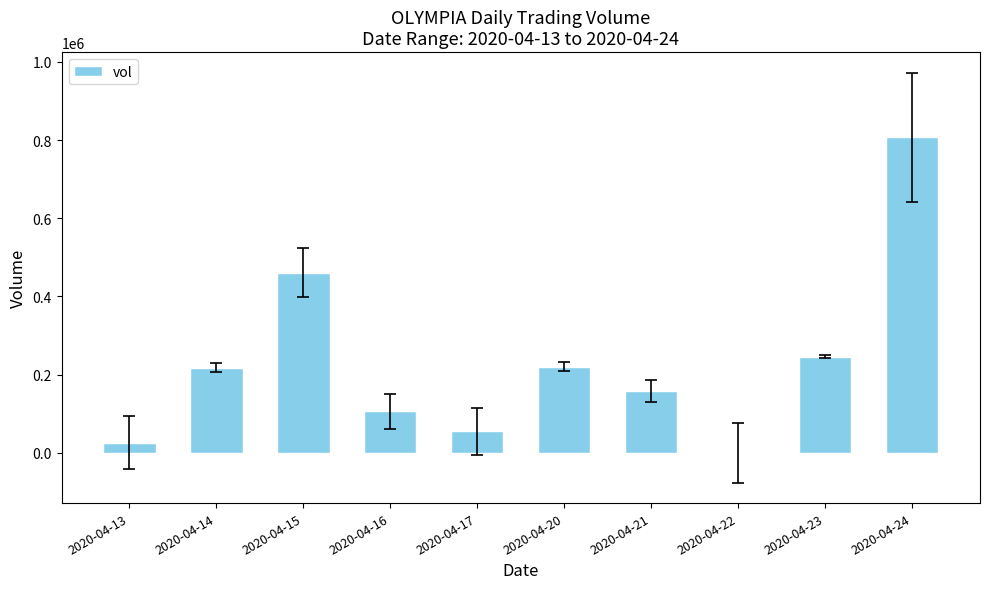

Where is the data nearest to the value 403450?

2020-04-15